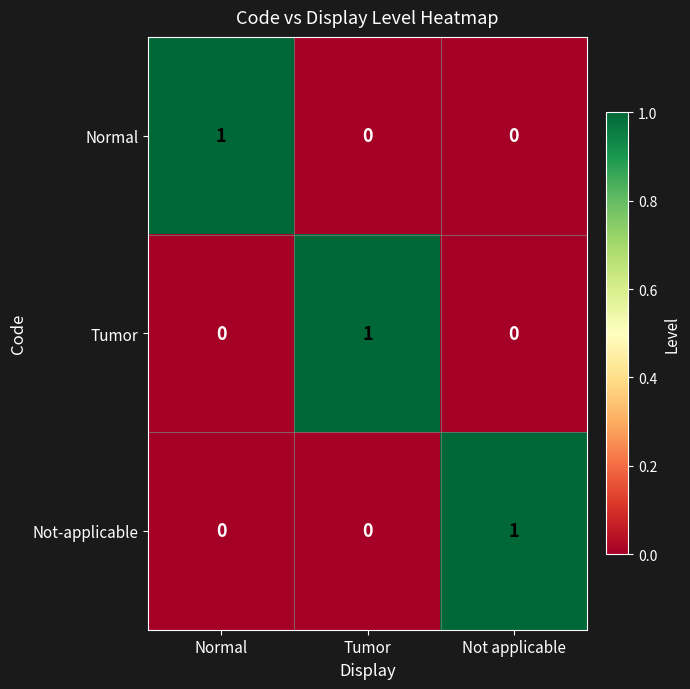

Reading left to right, transcribe all the data shown in this chart.

Normal: Normal=1	Tumor=0	Not applicable=0
Tumor: Normal=0	Tumor=1	Not applicable=0
Not-applicable: Normal=0	Tumor=0	Not applicable=1